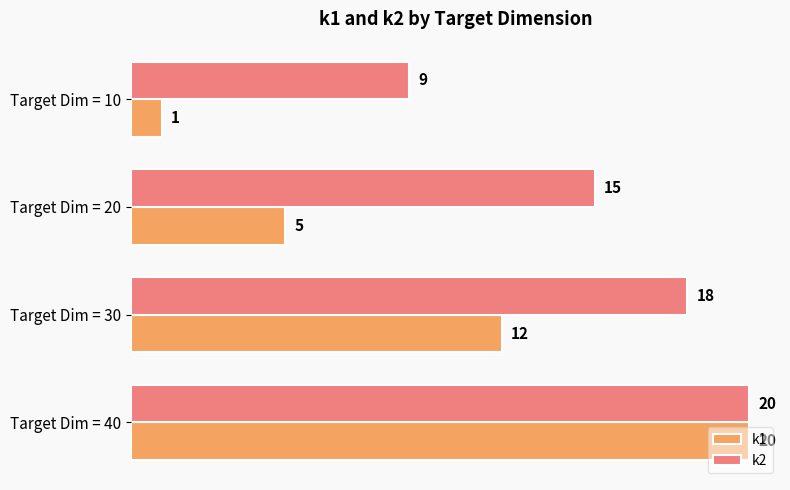

At how many categories does at least one series exceed 6?

4